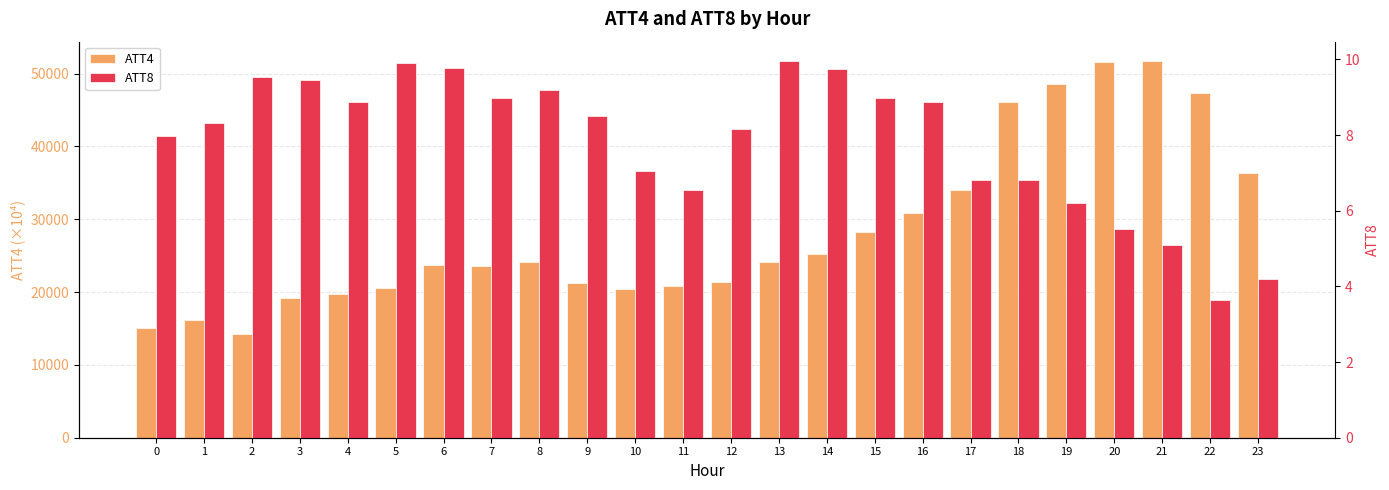

At 15, list the series in order from largest to smallest.

ATT4, ATT8